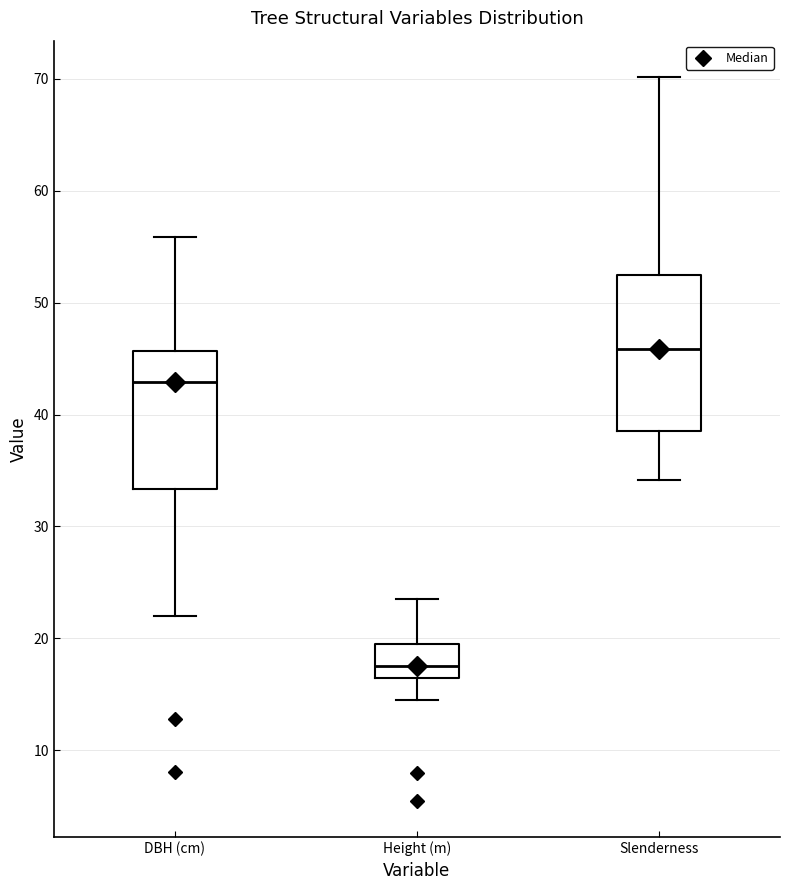

Which box's median line is the highest?

Slenderness